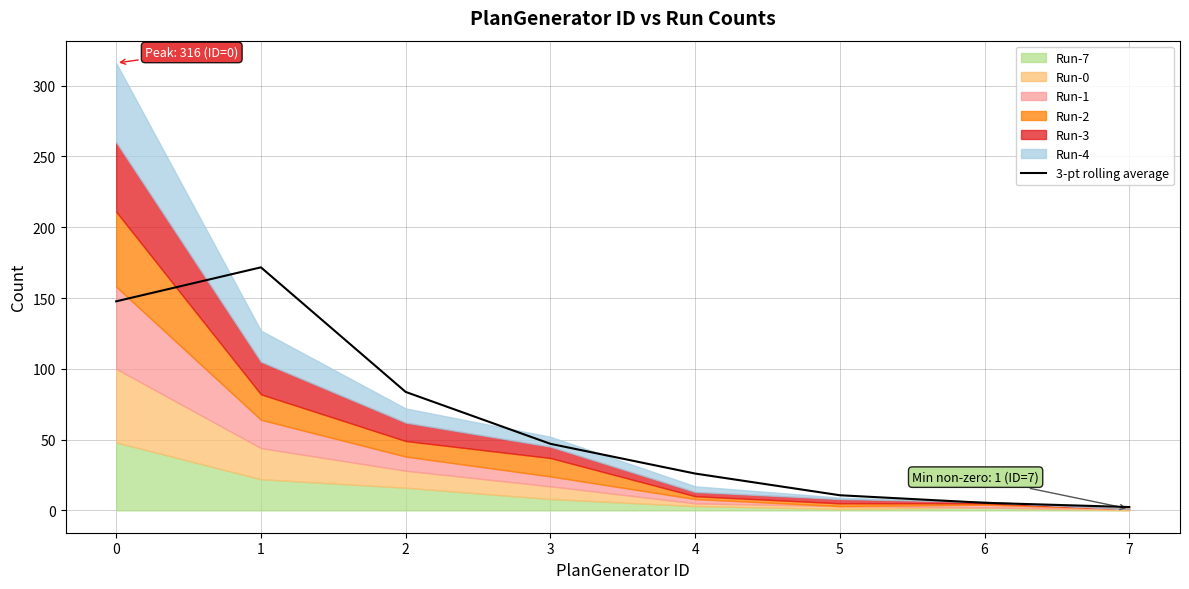

What is the change in value from 0 to 2?

-64.0